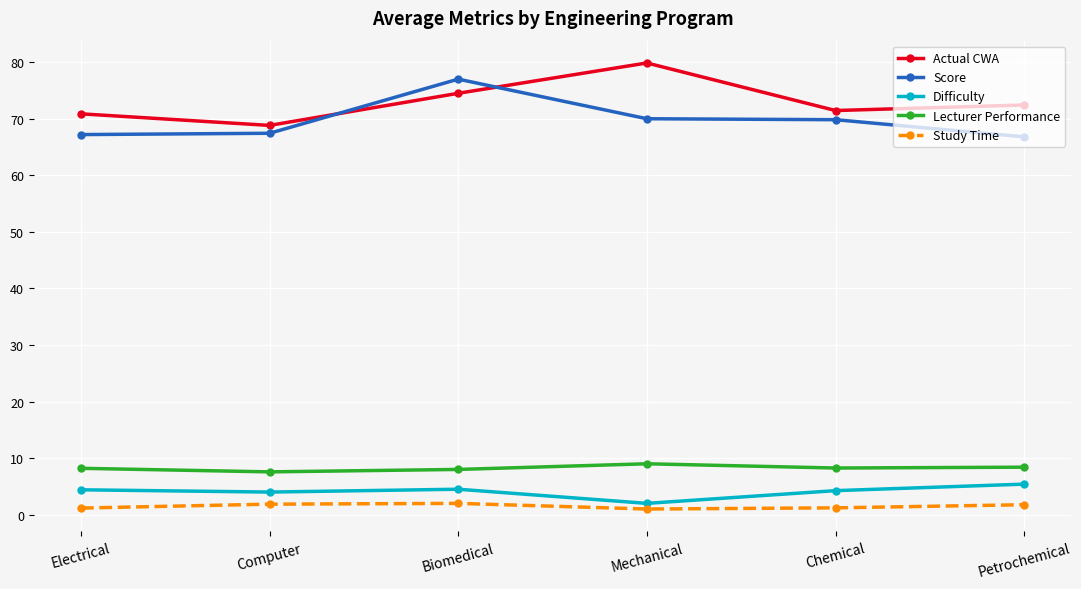

What is the lowest value of the Actual CWA series?

68.8